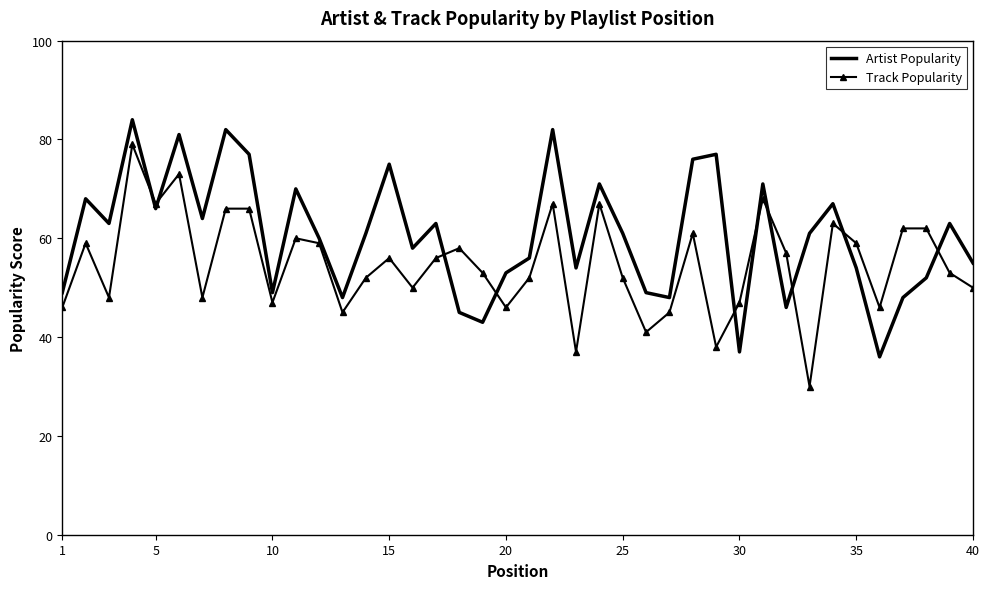

What is the greatest value displayed?

84